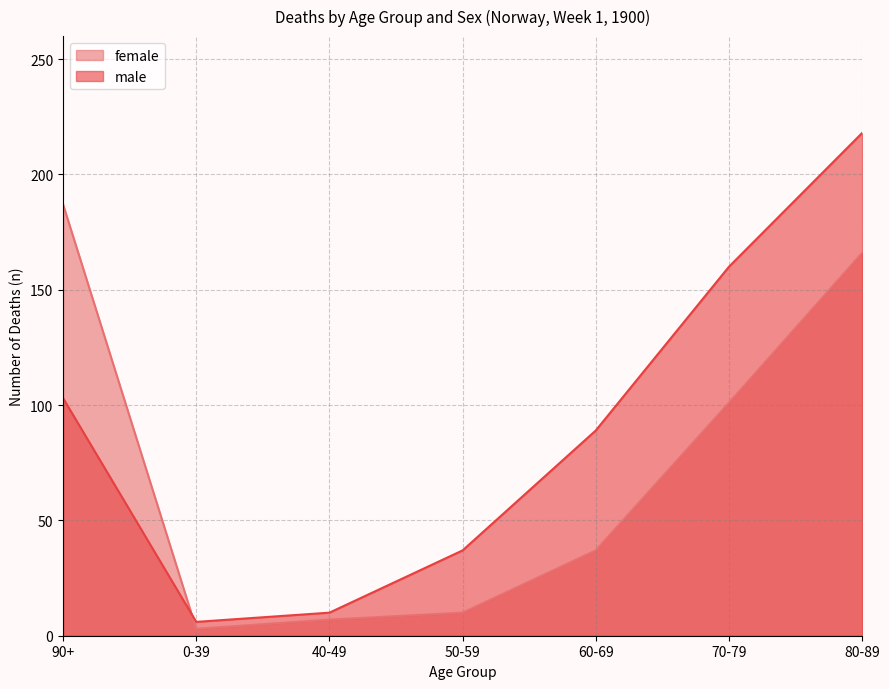

Does the chart display data point markers on the line(s)?

No